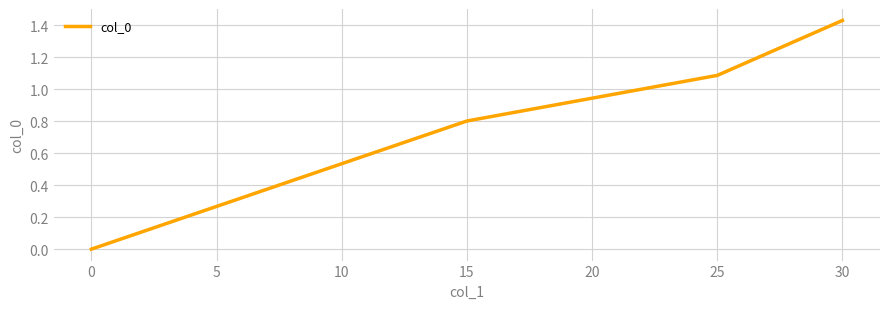

Read the value at 0.

0.0